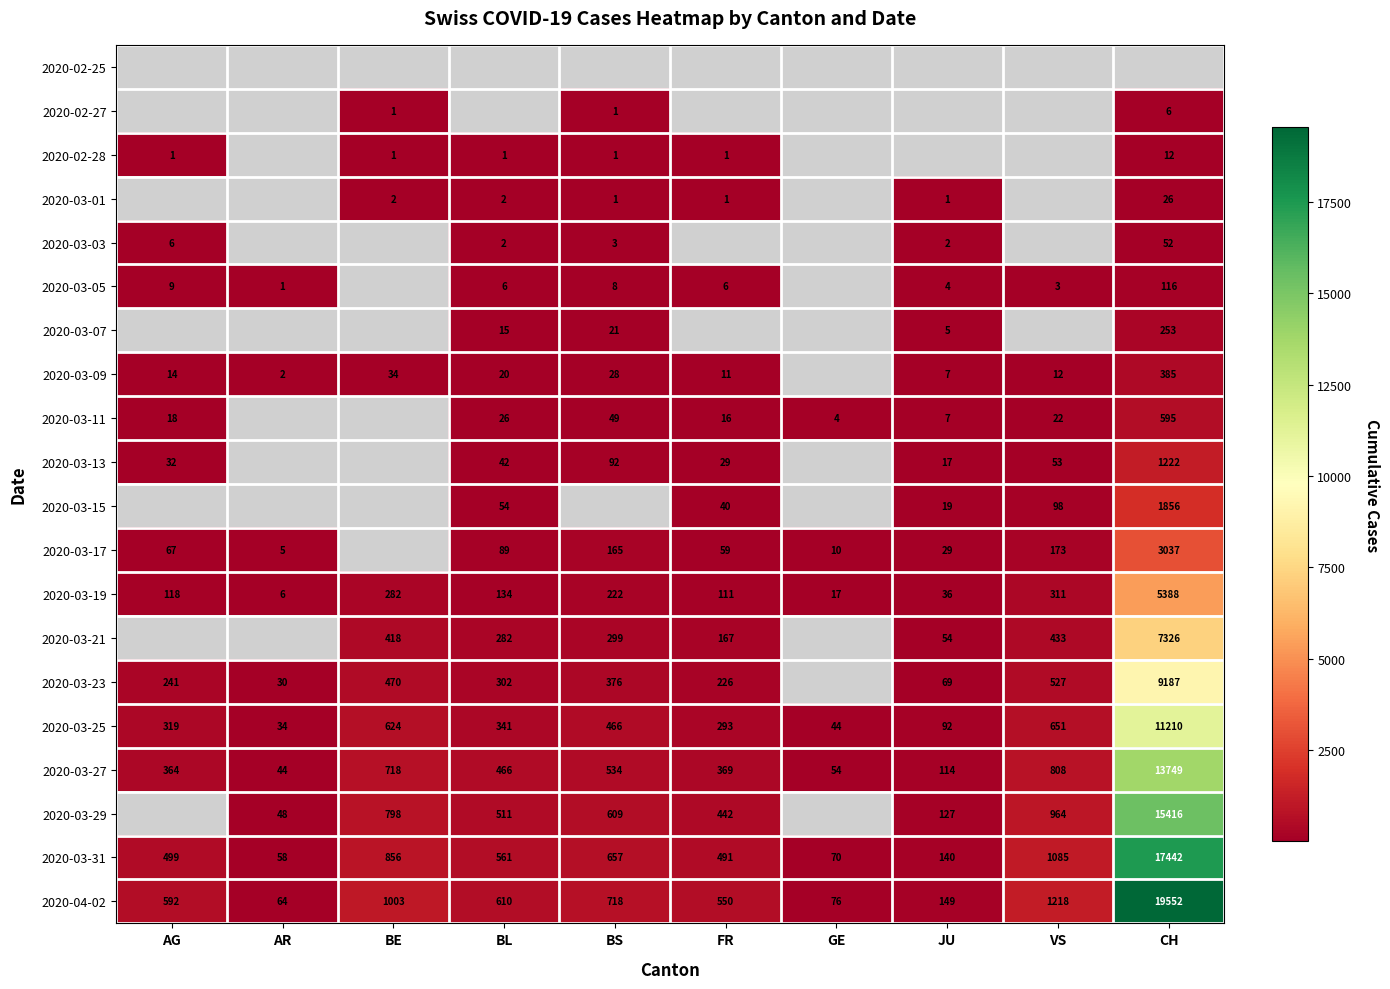

What is the minimum value shown in the chart?

1.0